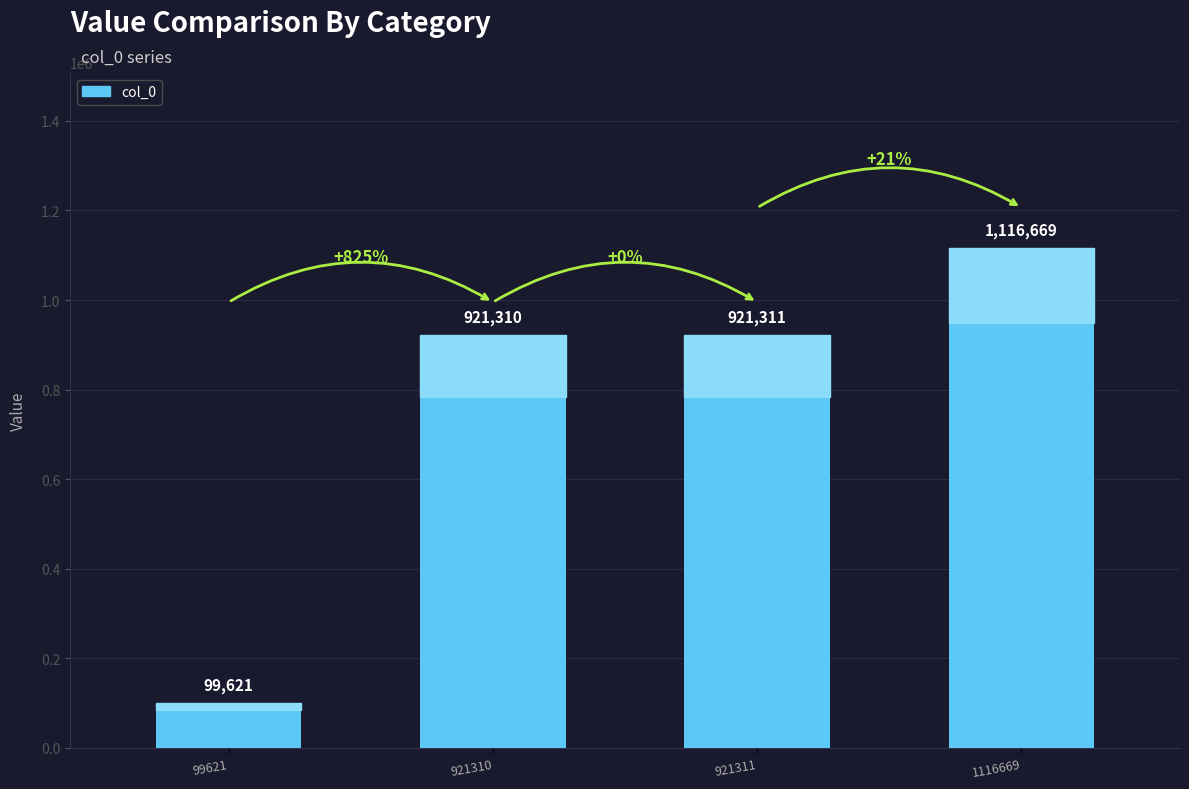

Rank the categories by value from lowest to highest.

99621, 921310, 921311, 1116669